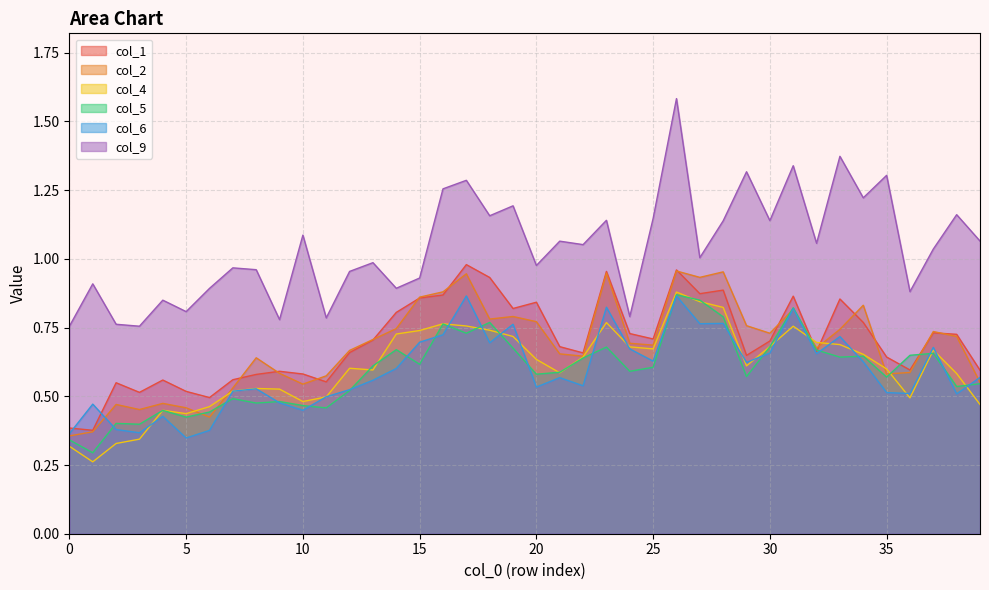

What is the total value across all series at 25?

4.4